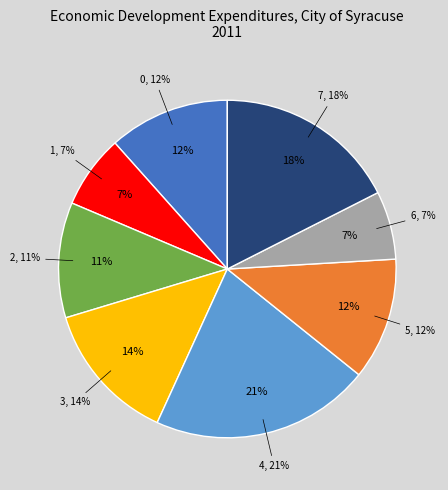

What is the change in value from 4 to 6?

-6.3